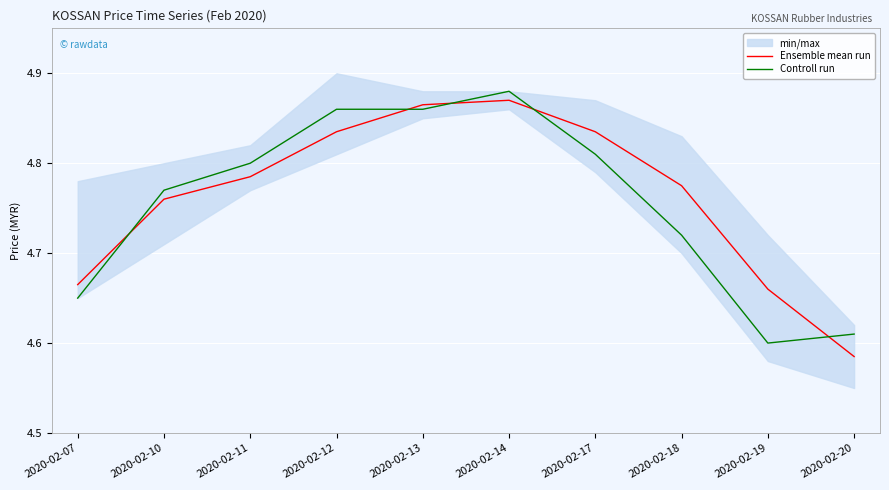

Reading right to left, list all the values displayed in this chart.

Ensemble mean run: 4.6	4.7	4.8	4.8	4.9	4.9	4.8	4.8	4.8	4.7
Controll run: 4.6	4.6	4.7	4.8	4.9	4.9	4.9	4.8	4.8	4.7